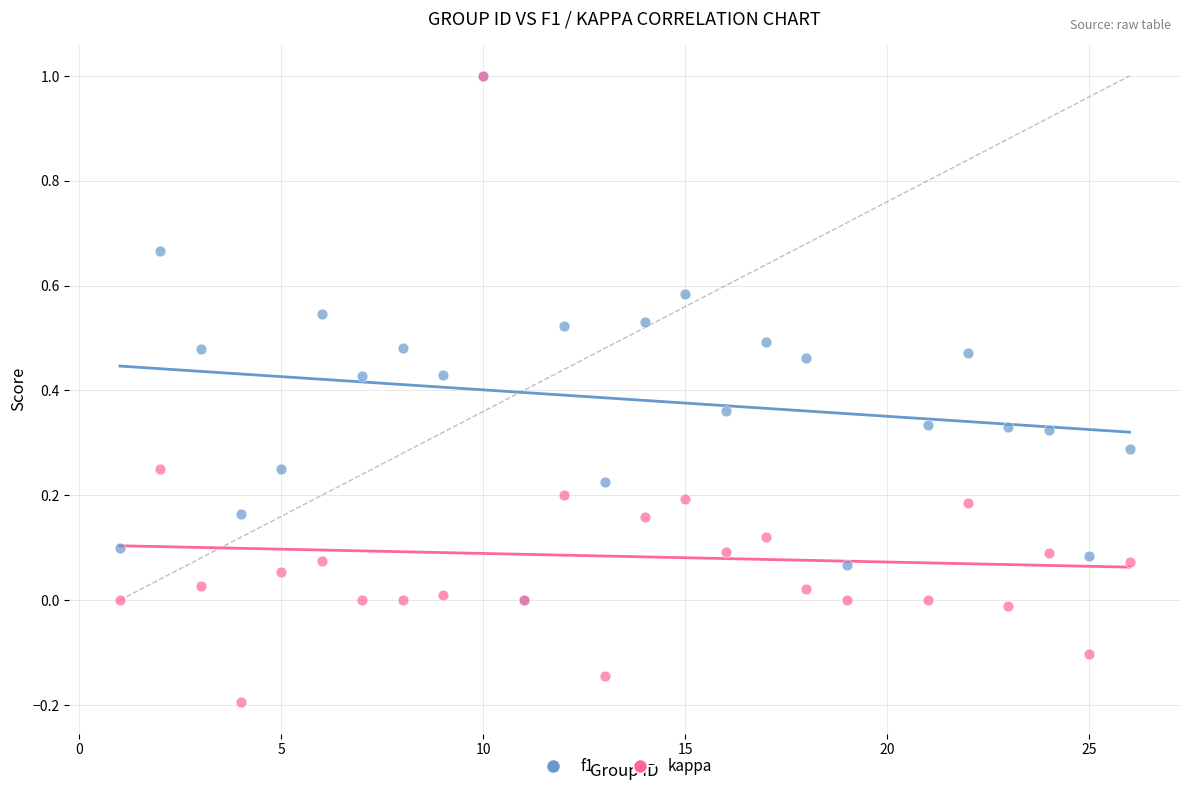

What are all the series names shown in the legend?

f1, kappa